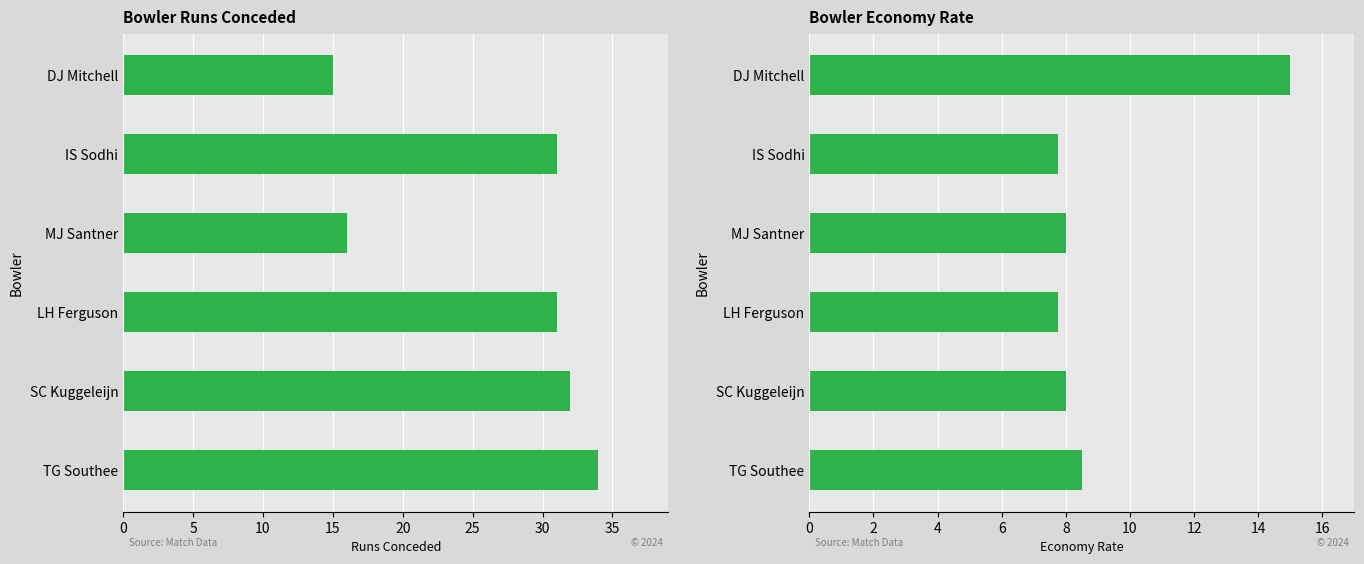

What is the difference between the maximum and minimum values in the economy series?

7.2